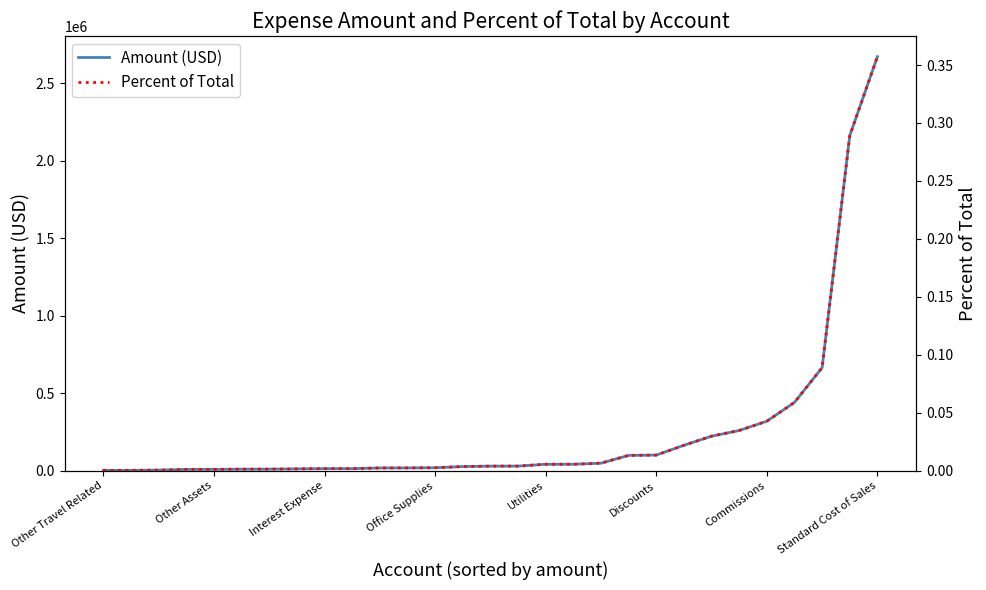

At which label does Amount (USD) reach its peak?

Standard Cost of Sales